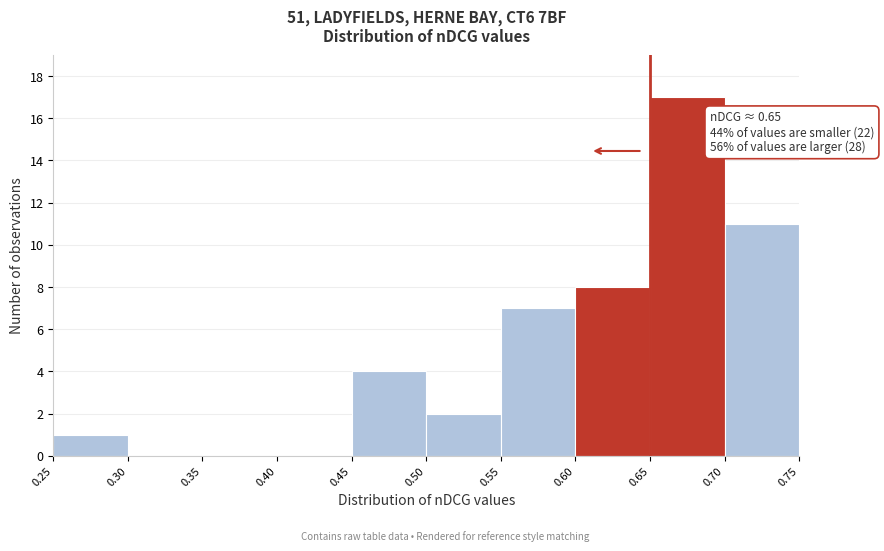

Which range on the x-axis has the tallest bar?

0.65 to 0.70